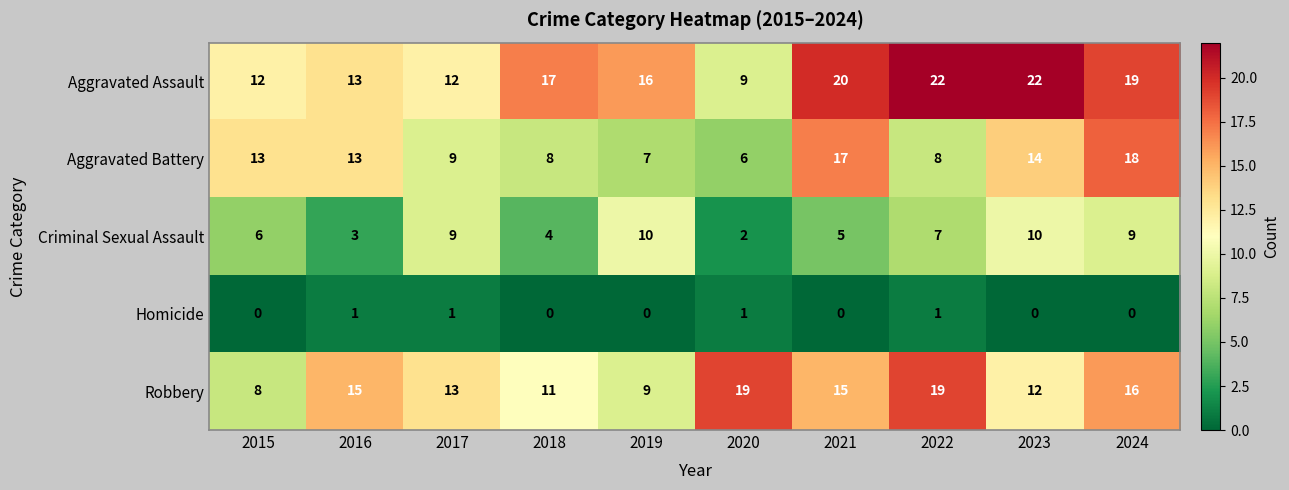

Read the Aggravated Battery value at 2017, to the nearest 5.

10